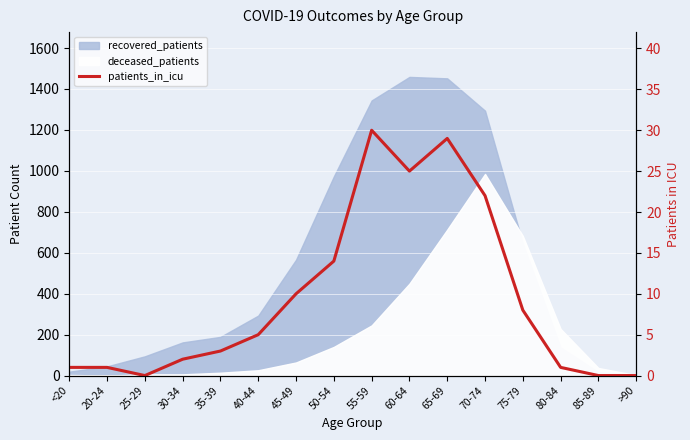

Is it true that the value at <20 is 1?

True